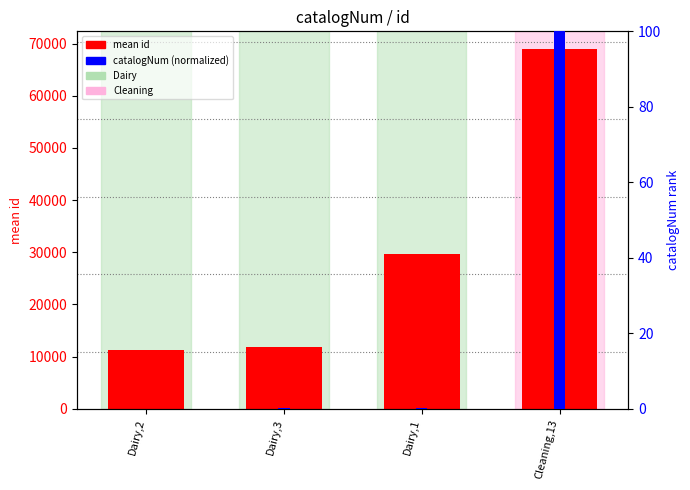

Reading left to right, list all the values displayed in this chart.

mean id: Dairy,2=11193.8	Dairy,3=11744.6	Dairy,1=29637.0	Cleaning,13=68890.8
catalogNum (normalized): Dairy,2=0.0	Dairy,3=0.2	Dairy,1=0.3	Cleaning,13=100.0